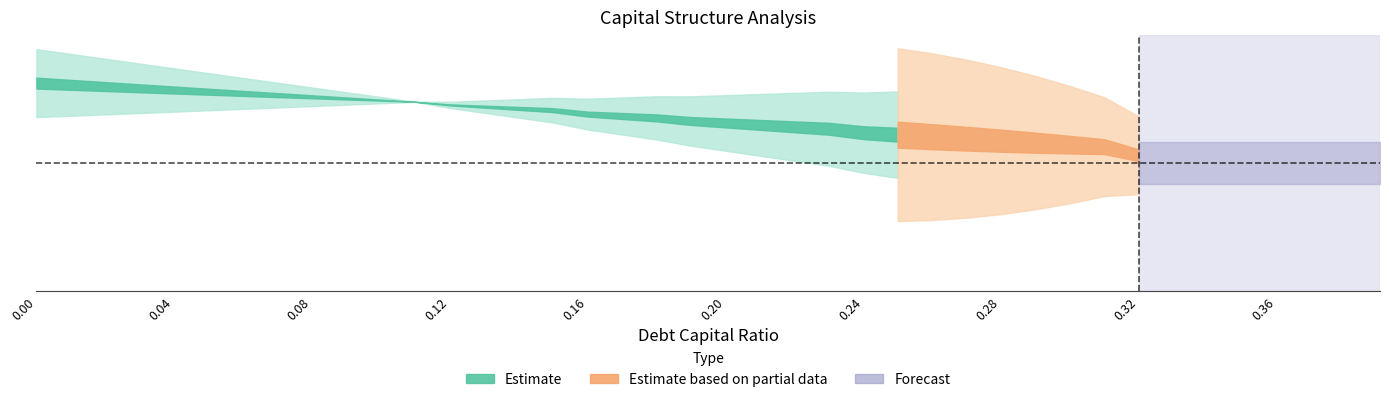

What is the sum of the equity_value values at 0.02 and 0.0?

79.1